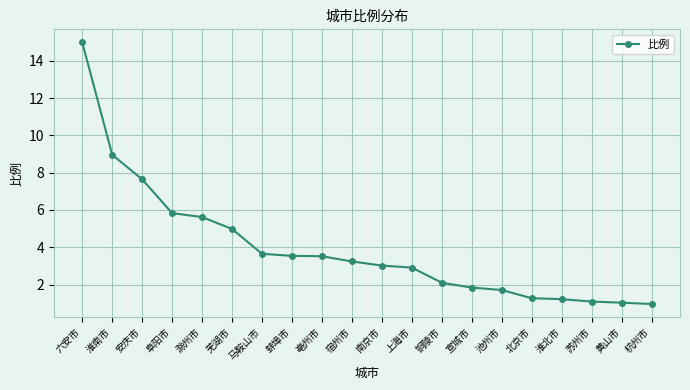

The value at 六安市 is 22.5. True or false?

False